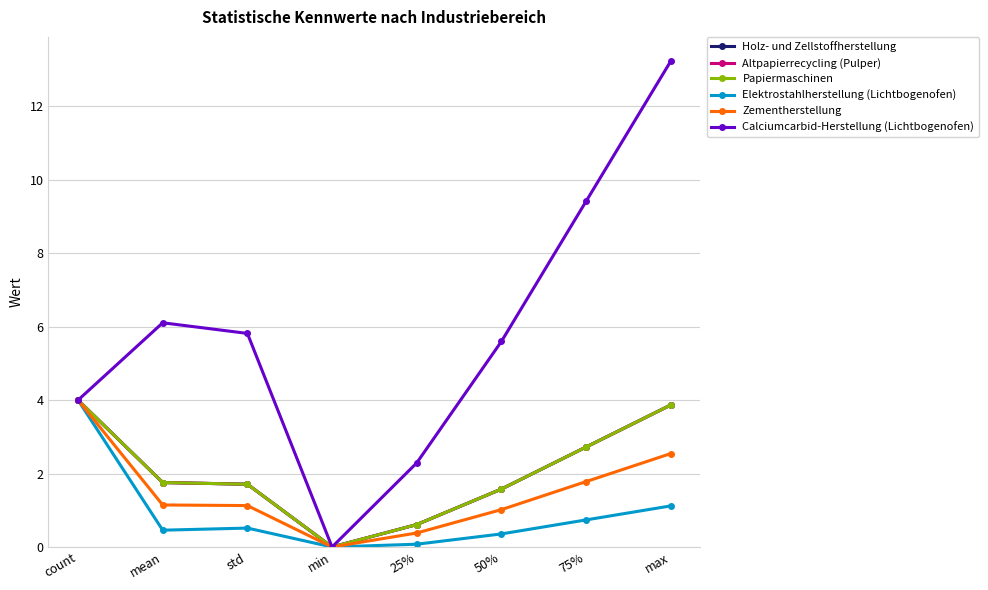

In Holz- und Zellstoffherstellung, how many points are lower than both neighbors (excluding endpoints)?

1